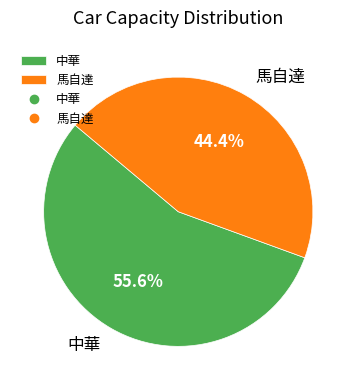

How many segments does this pie chart have?

2